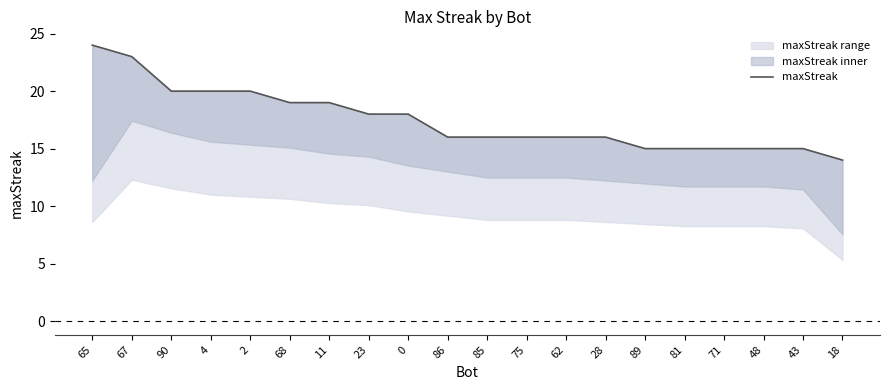

Rank the categories by value from lowest to highest.

18, 89, 81, 71, 48, 43, 86, 85, 75, 62, 28, 23, 0, 68, 11, 90, 4, 2, 67, 65